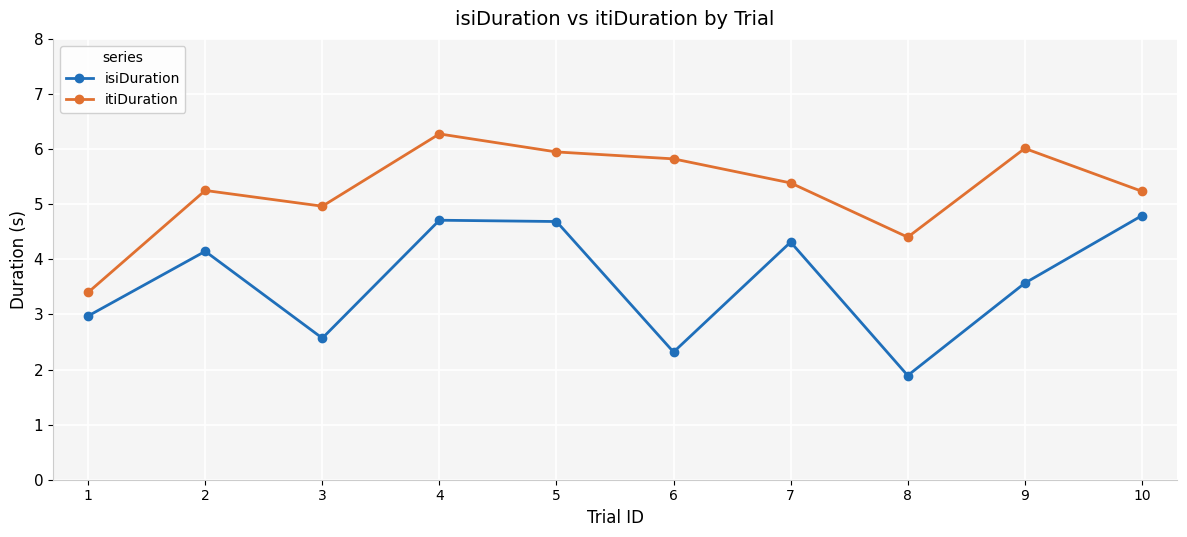

What is the average value of the isiDuration series?

3.6